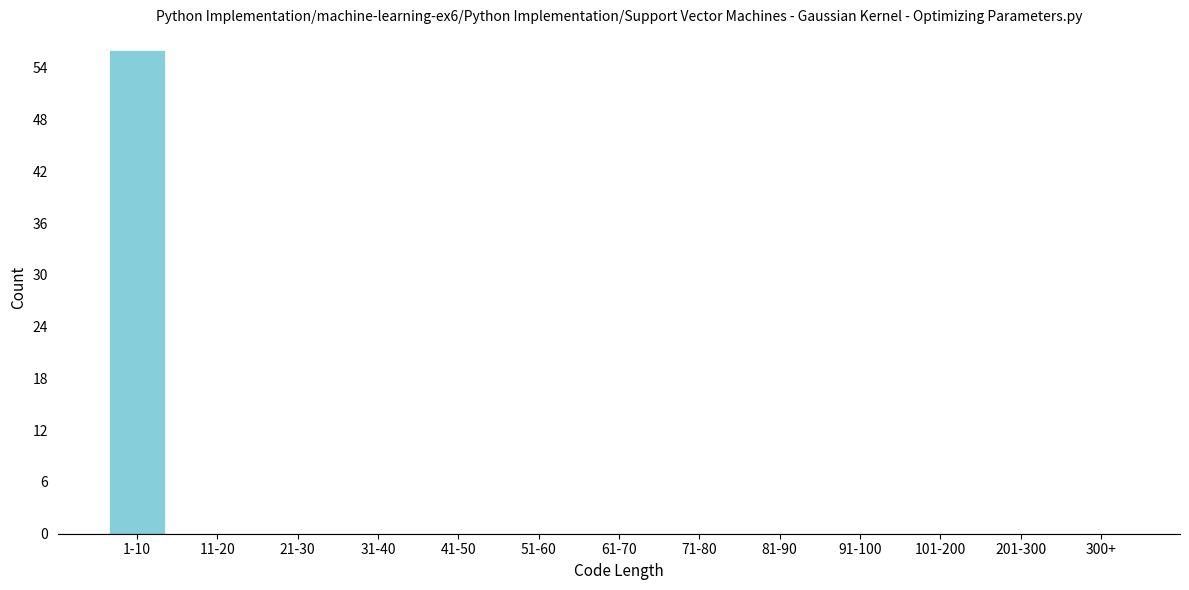

Reading left to right, extract all data points from this chart.

1-10=56	11-20=0	21-30=0	31-40=0	41-50=0	51-60=0	61-70=0	71-80=0	81-90=0	91-100=0	101-200=0	201-300=0	300+=0